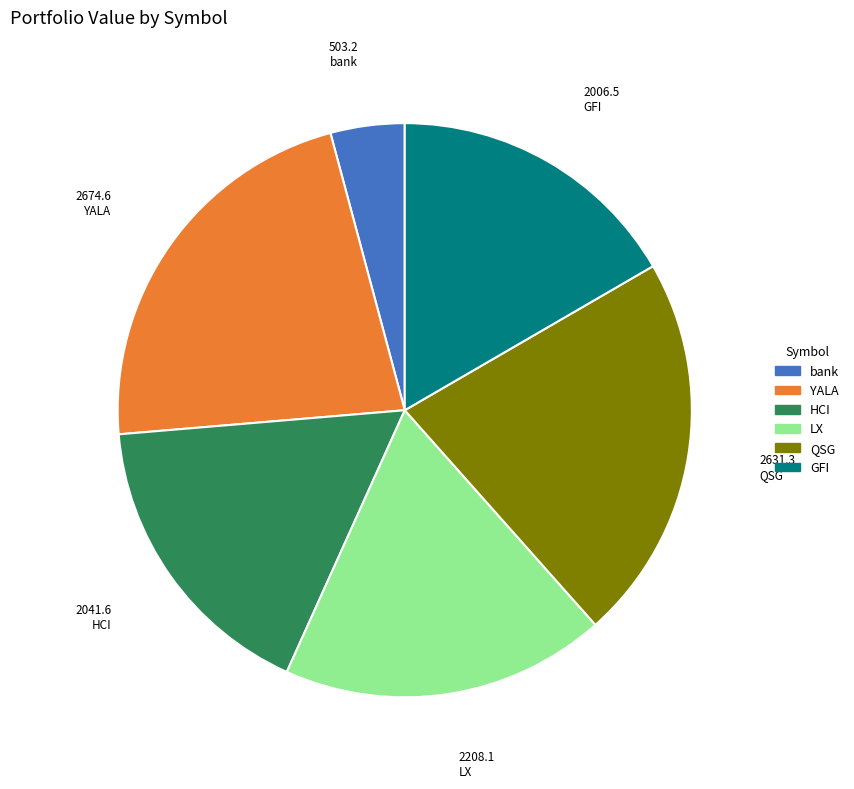

Is there any slice that represents more than half of the pie?

No